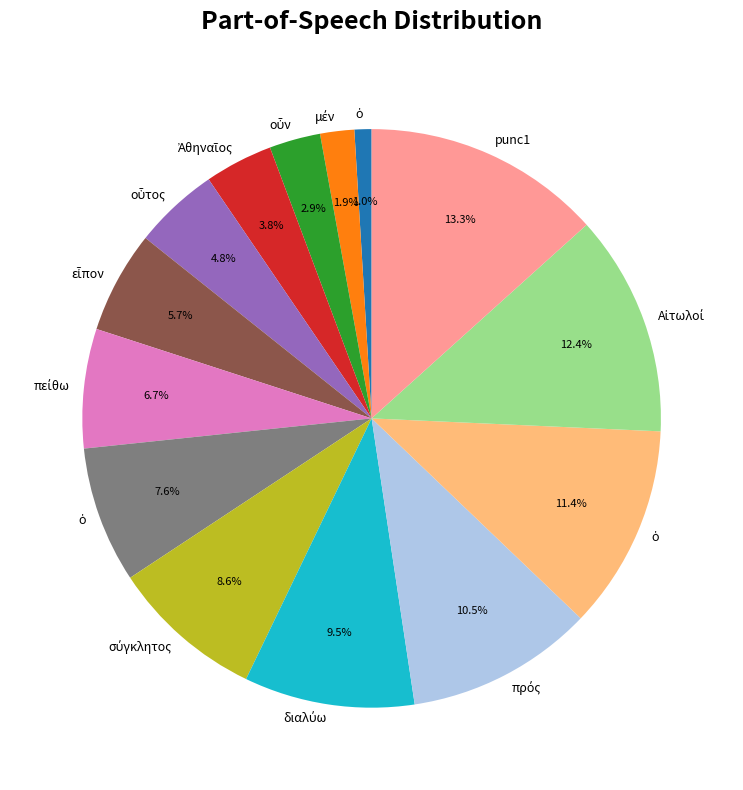

Is there a majority slice in this chart?

No